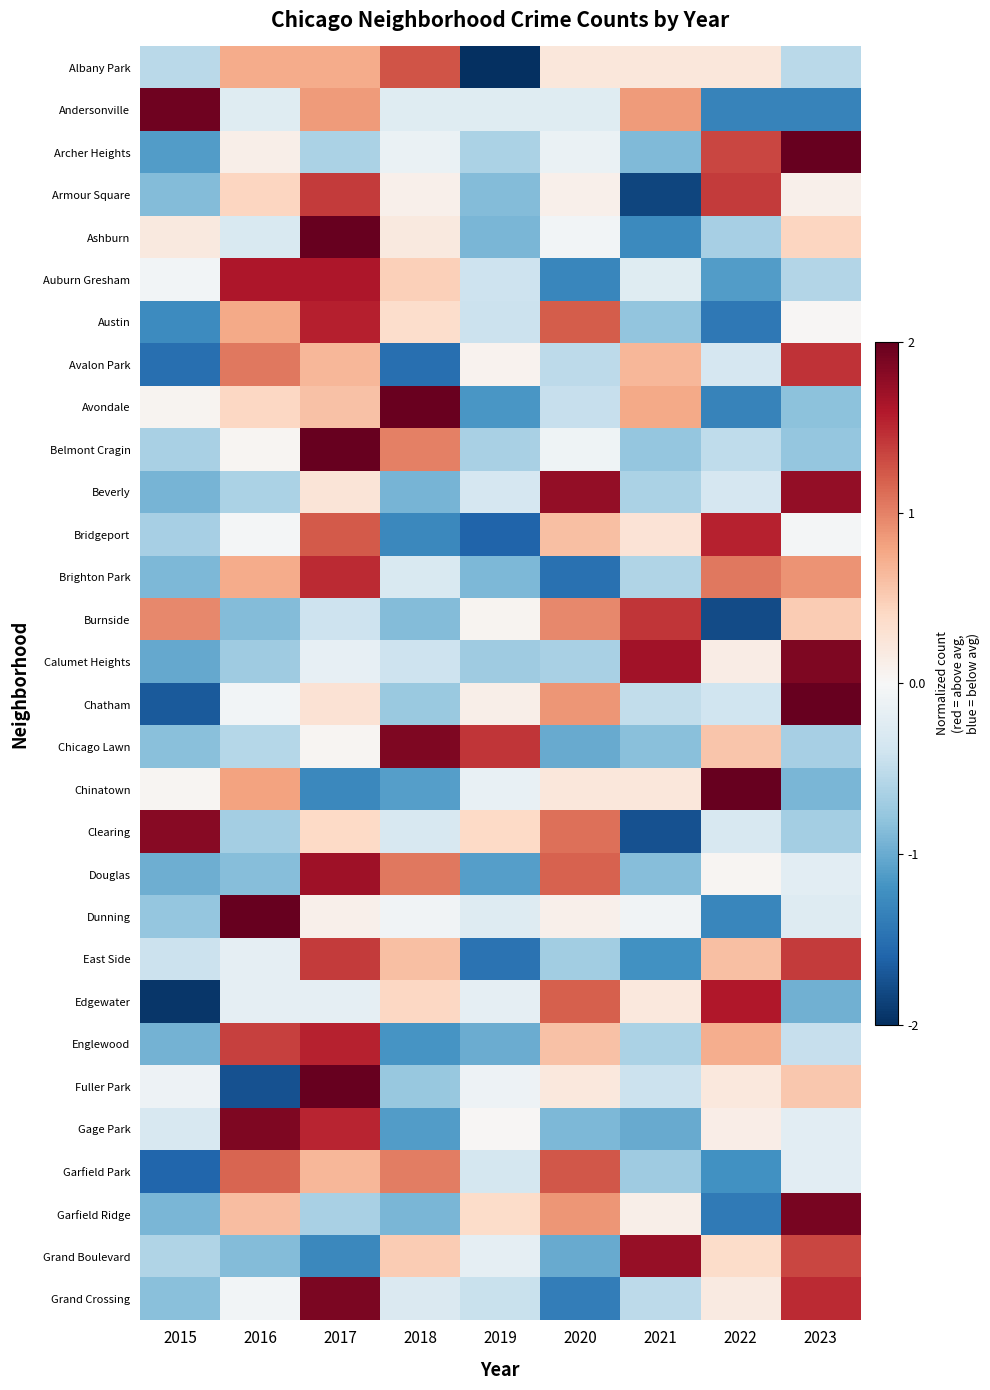

What is the minimum value shown in the chart?

-2.4